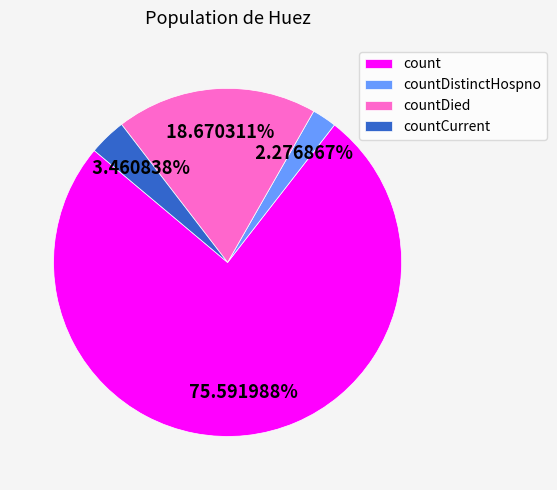

Rank the categories by value from lowest to highest.

countDistinctHospno, countCurrent, countDied, count